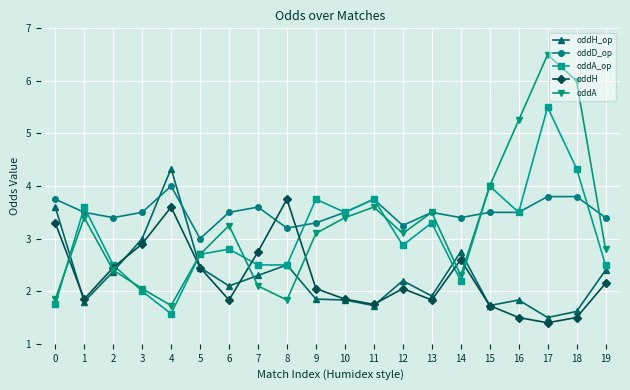

Between which two adjacent categories do oddA_op and oddH first intersect?

0 and 1